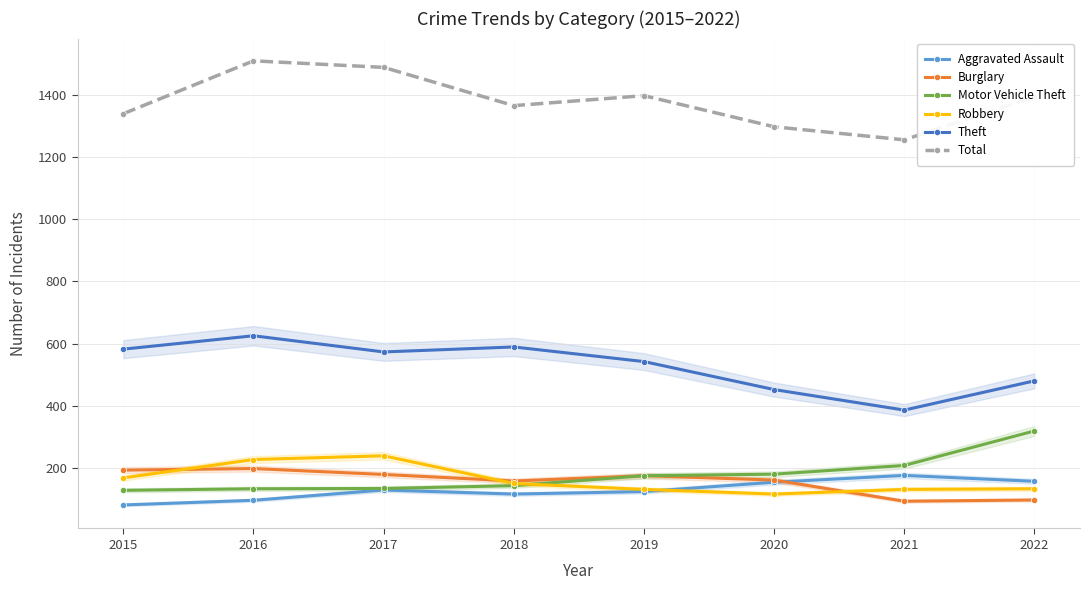

What is the total value across all series at 2020?

2360